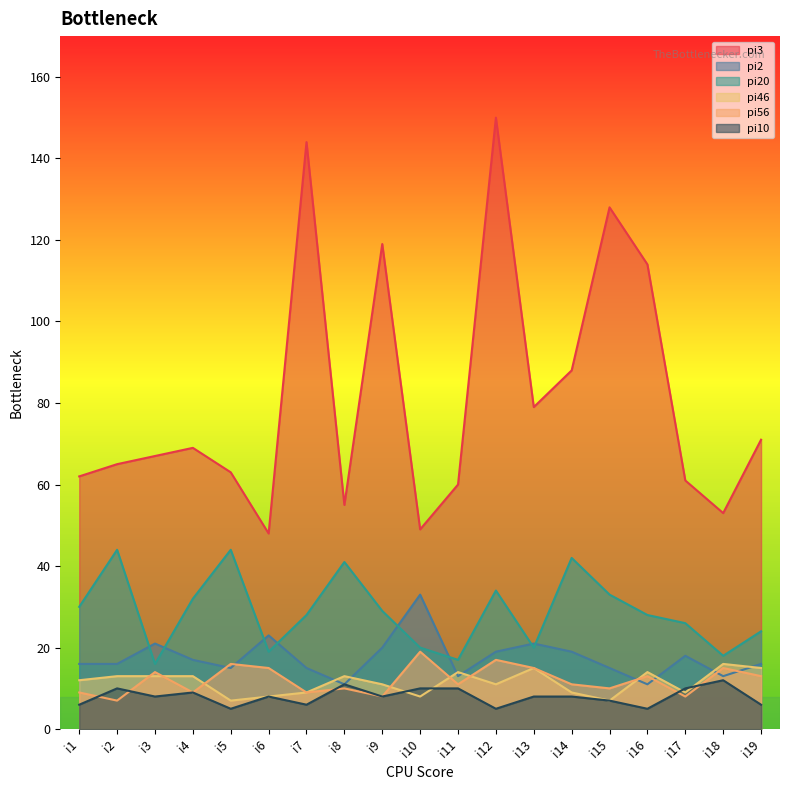

The value of pi2 at i12 is 19. True or false?

True